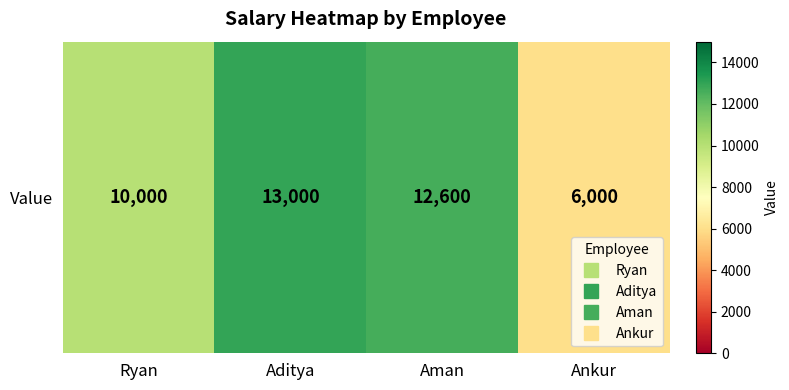

List the labels in order of value, smallest first.

Ankur, Ryan, Aman, Aditya